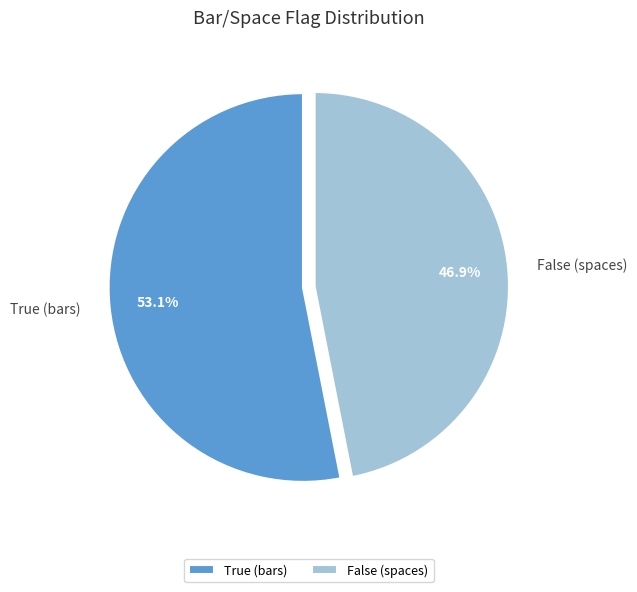

What is the majority slice?

True